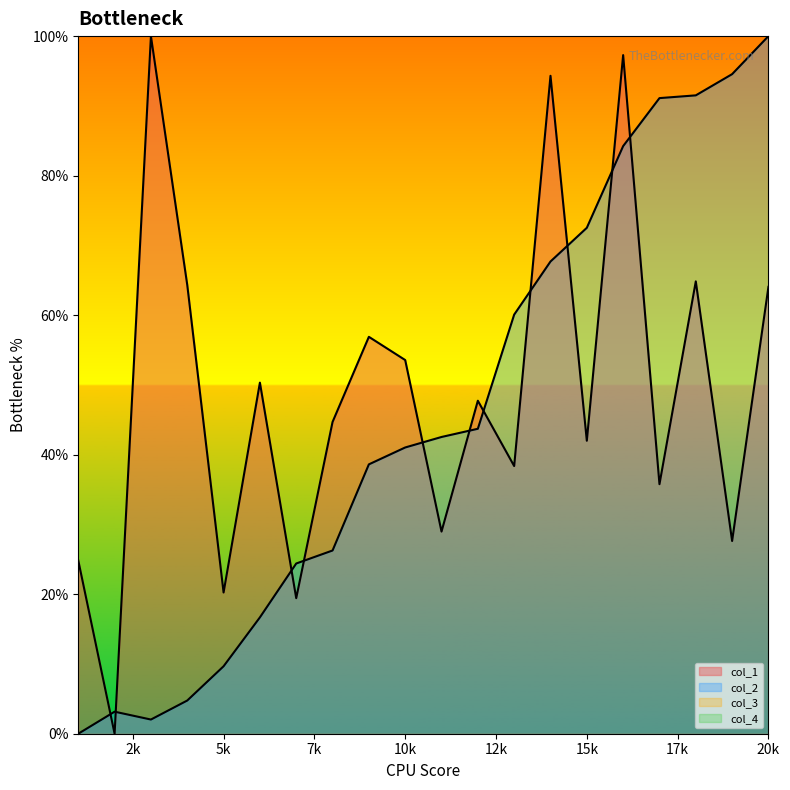

How many values in the col_1 series are below 47?

10